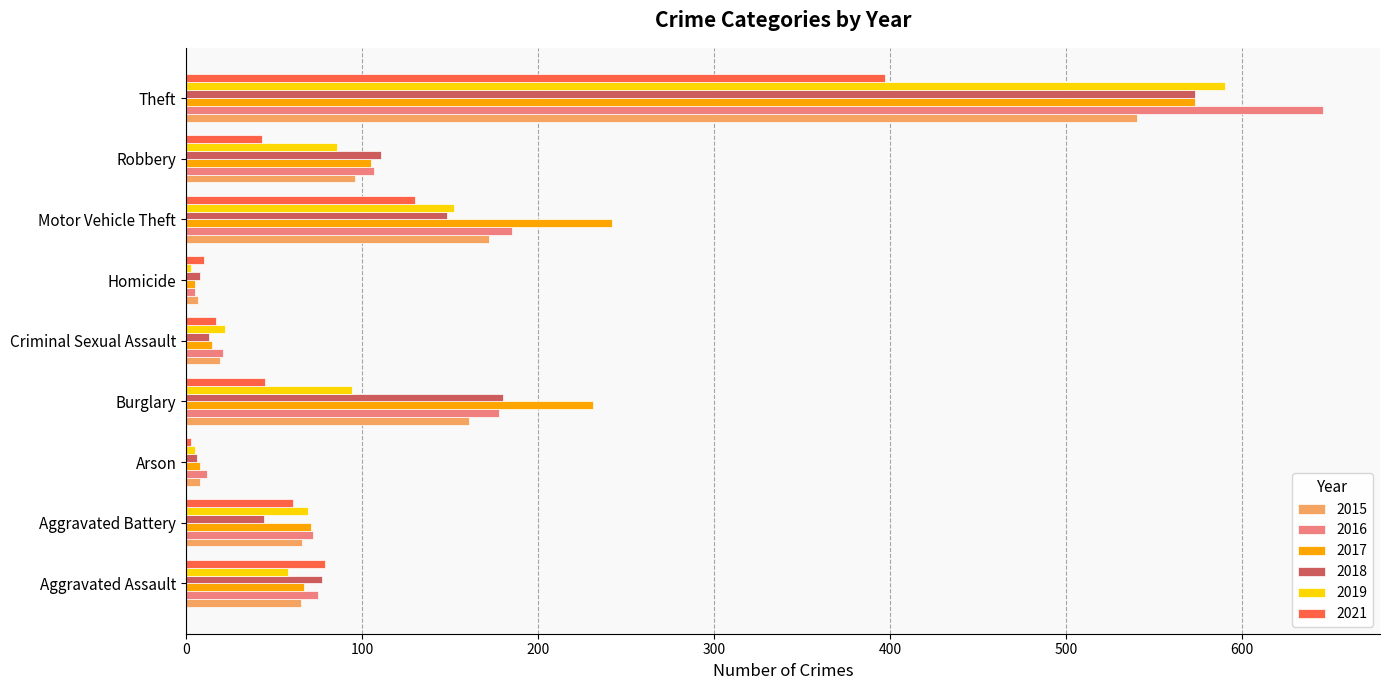

Which series has the largest range (max minus min)?

2016